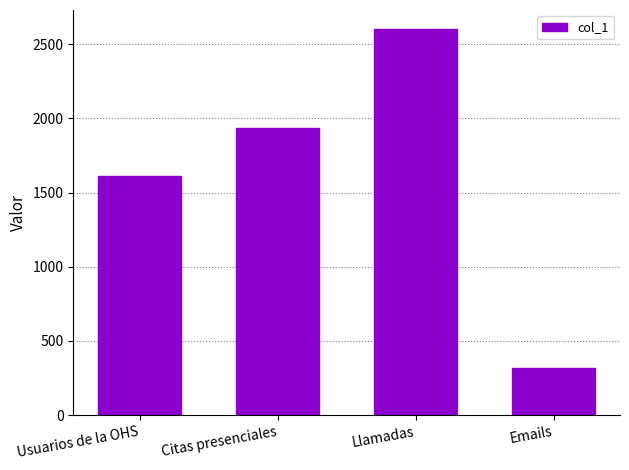

Is it true that the value at Emails is 317?

True